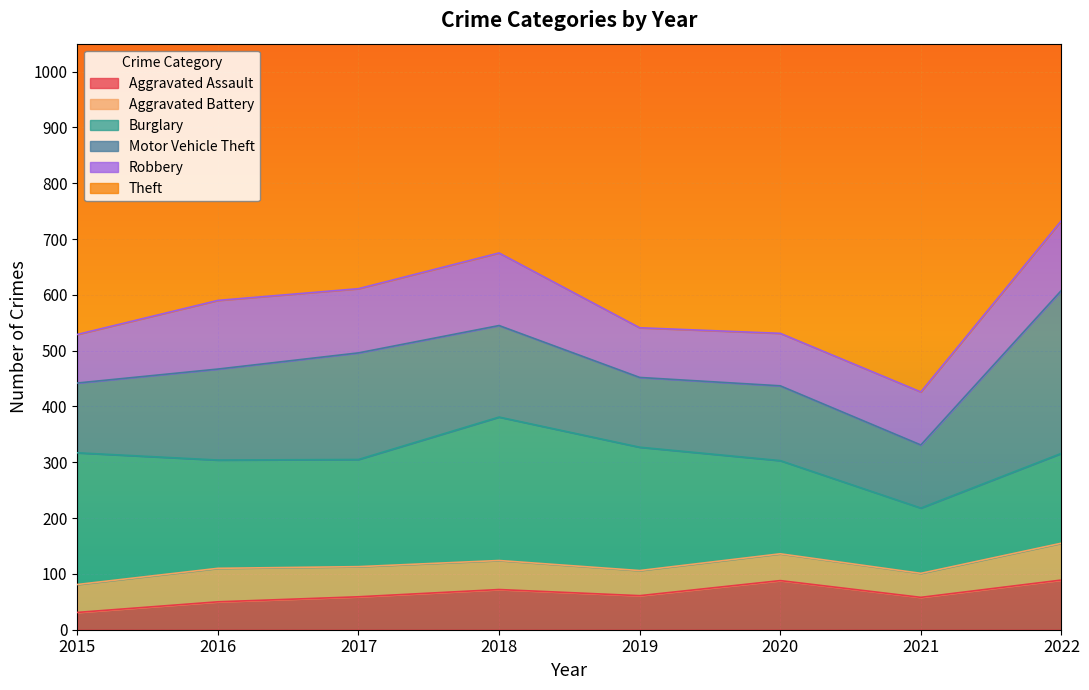

What are all the series names shown in the legend?

Aggravated Assault, Aggravated Battery, Burglary, Motor Vehicle Theft, Robbery, Theft